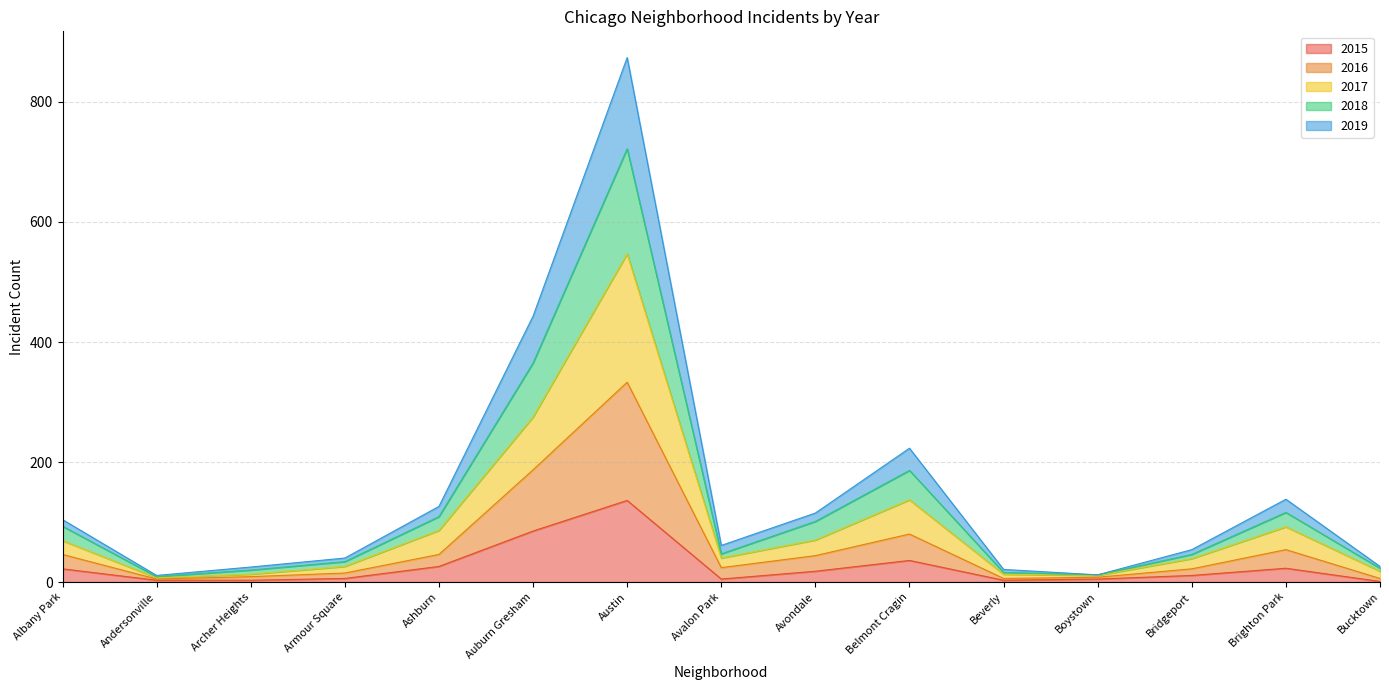

True or false: 2015 has a value of 6 at Armour Square.

True